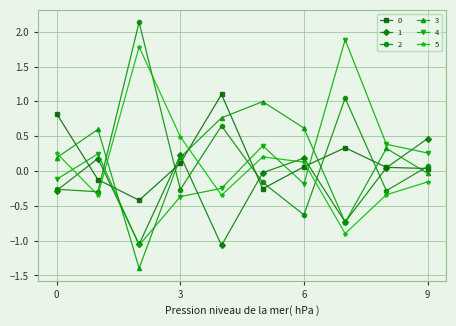

What is the value of the 3 point at the 8th from the left?

-0.7